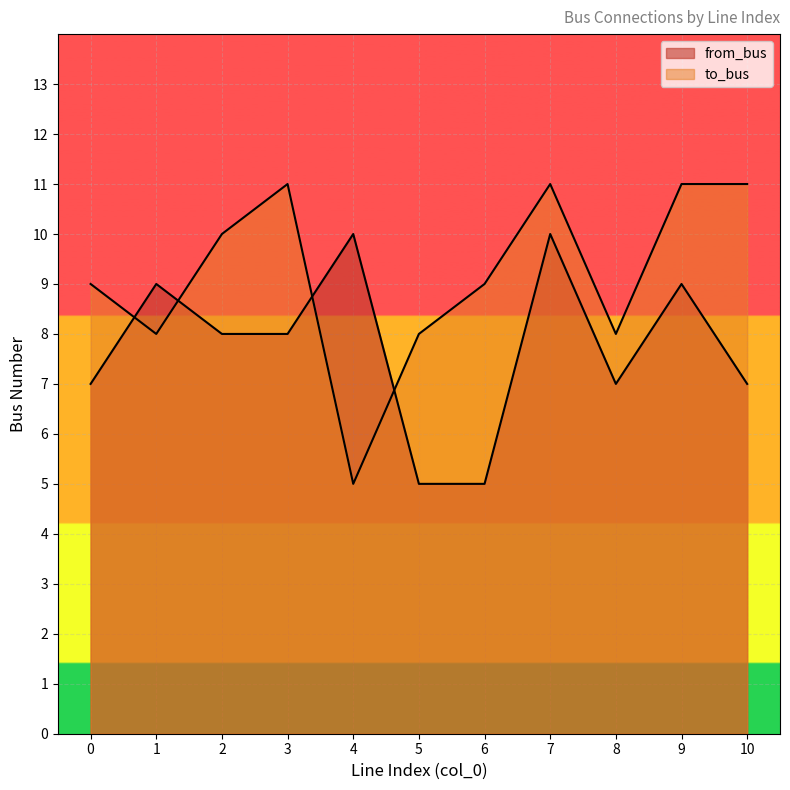

The value of from_bus at 7 is 10. True or false?

True